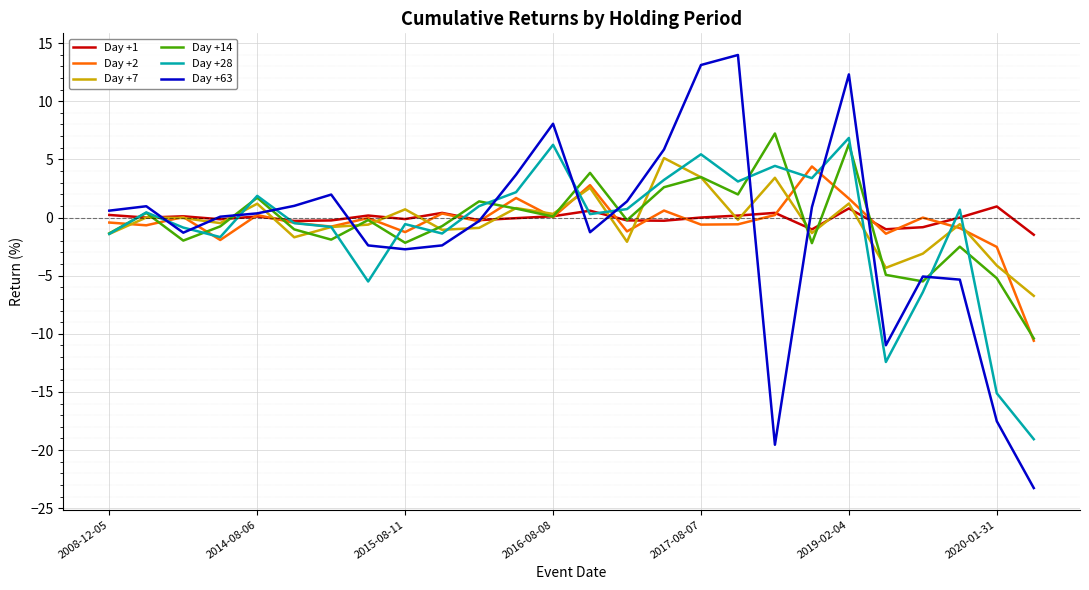

Which series has the largest range (max minus min)?

Day +63